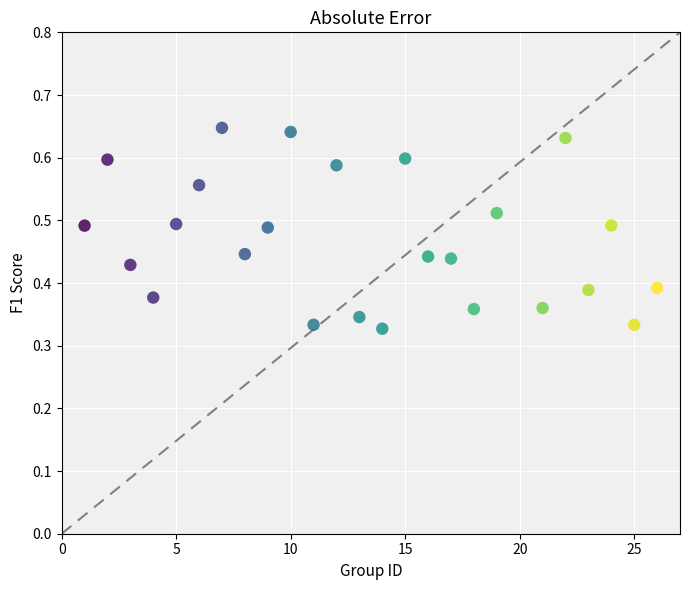

How many data points are displayed?

25